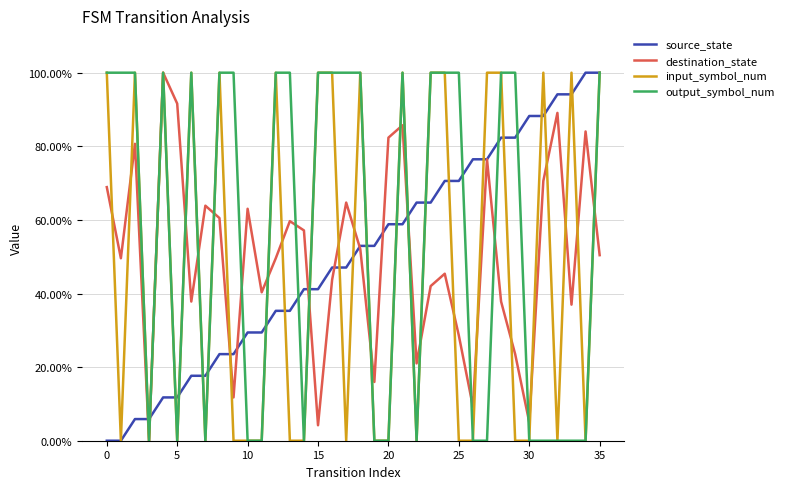

How many interior local peaks does the input_symbol_num series have?

9